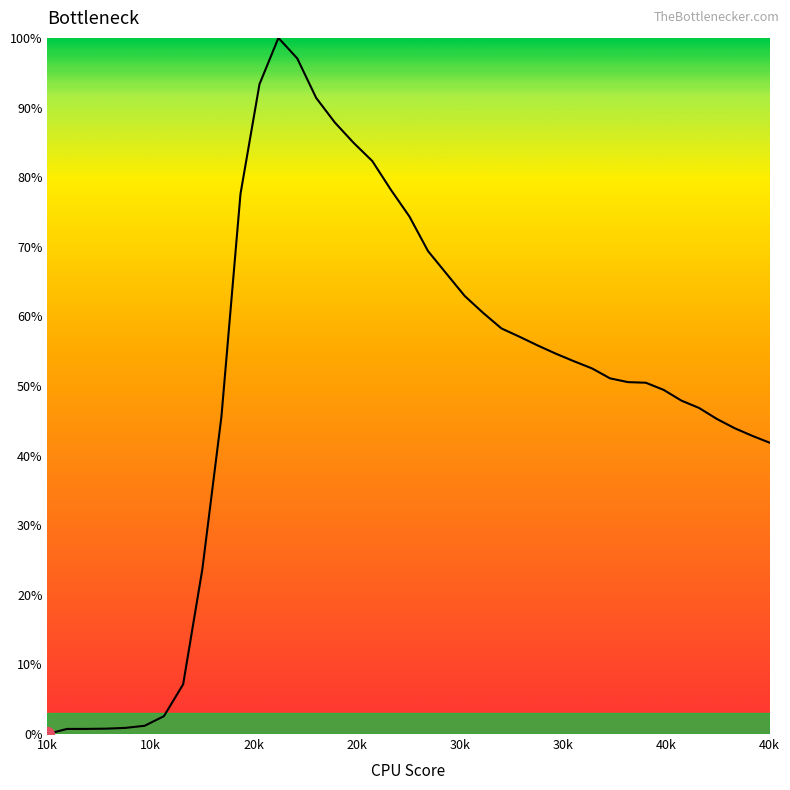

What is the maximum value shown in the chart?

100.0